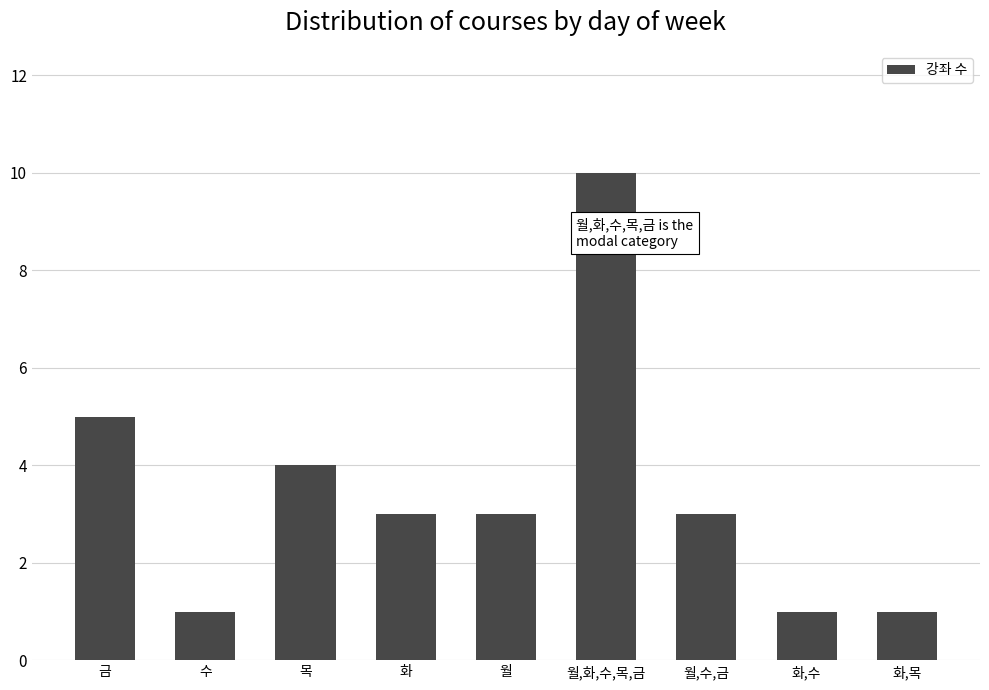

At which category does the chart reach its peak across all series?

월,화,수,목,금